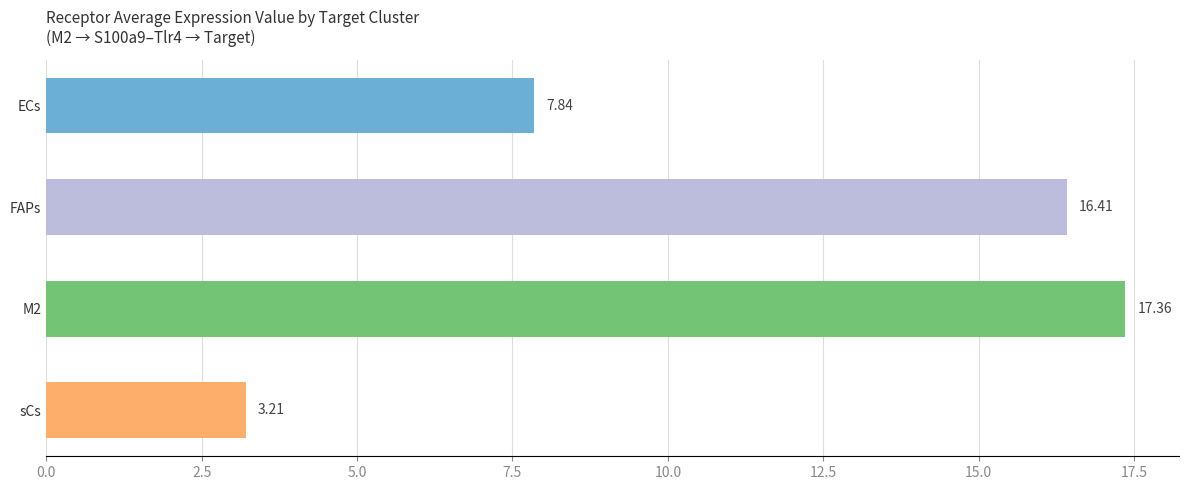

What is the label of the 4th bar from the bottom?

ECs